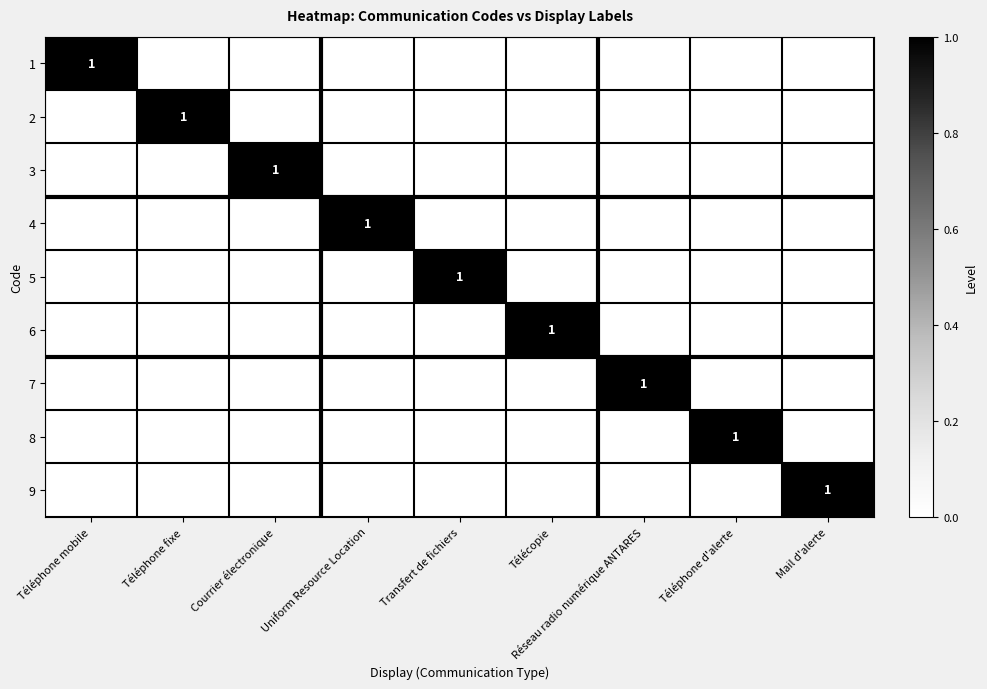

Which series has the widest spread of values?

1